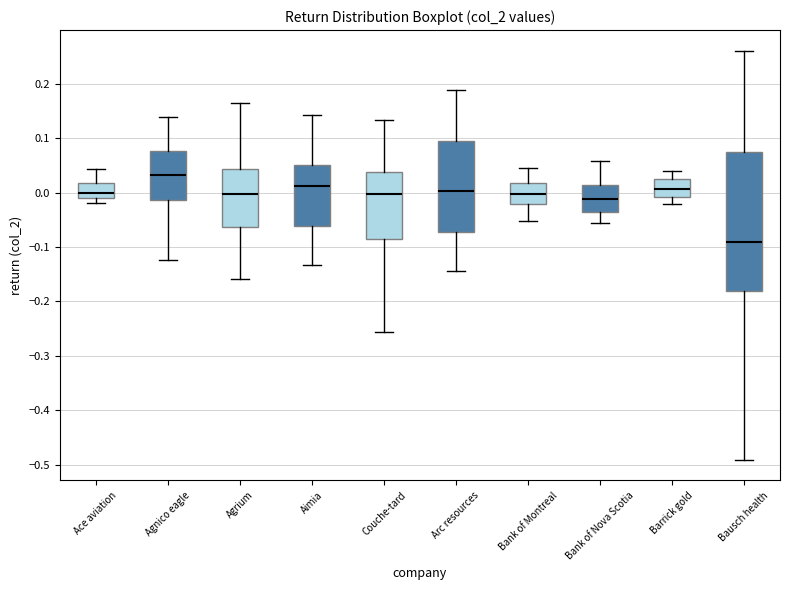

Which box is the tallest, from its lower edge to its upper edge?

Bausch health